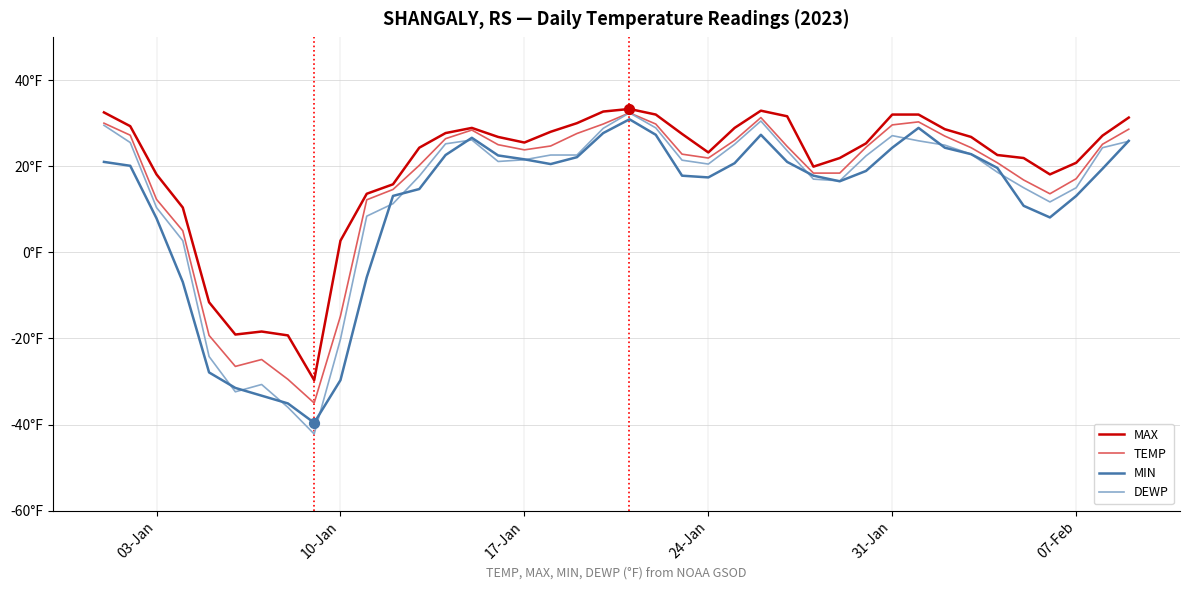

What are all the series names shown in the legend?

MAX, TEMP, MIN, DEWP